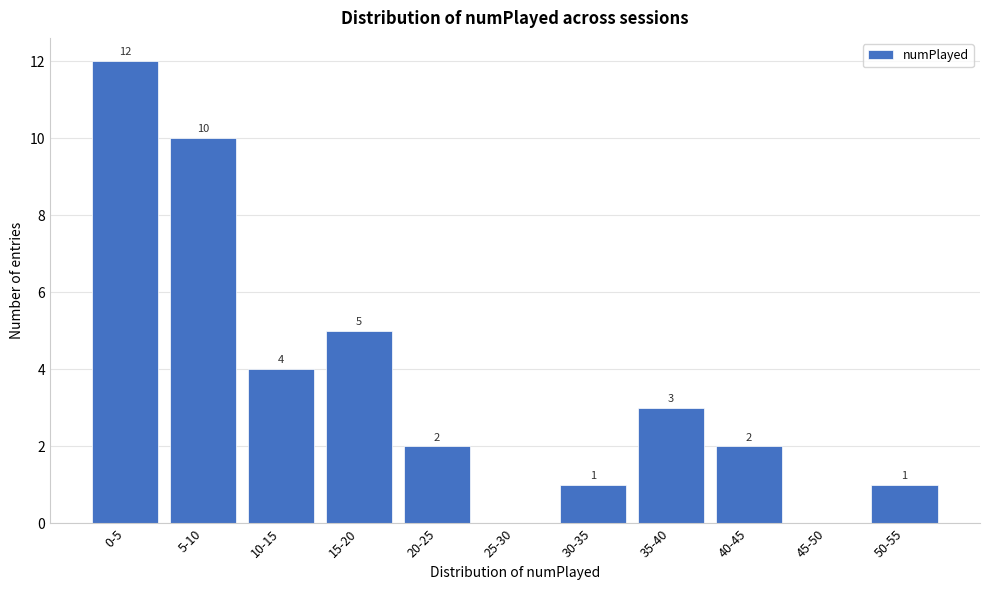

Reading left to right, what are all the values shown in this chart?

0-5=12	5-10=10	10-15=4	15-20=5	20-25=2	25-30=0	30-35=1	35-40=3	40-45=2	45-50=0	50-55=1